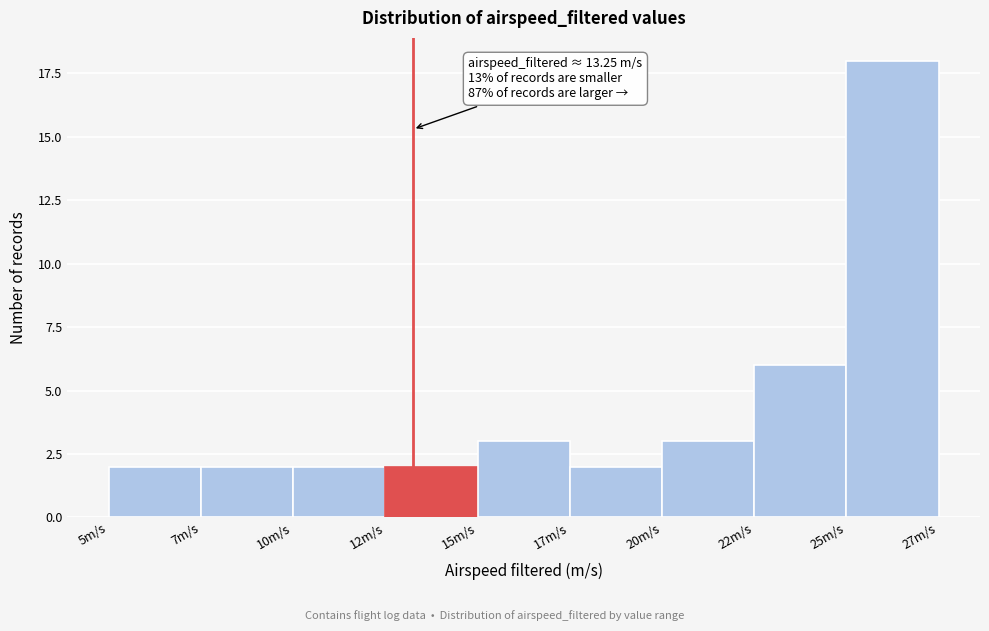

Reading left to right, list all the values displayed in this chart.

5m/s=2	7m/s=2	10m/s=2	12m/s=2	15m/s=3	17m/s=2	20m/s=3	22m/s=6	25m/s=18